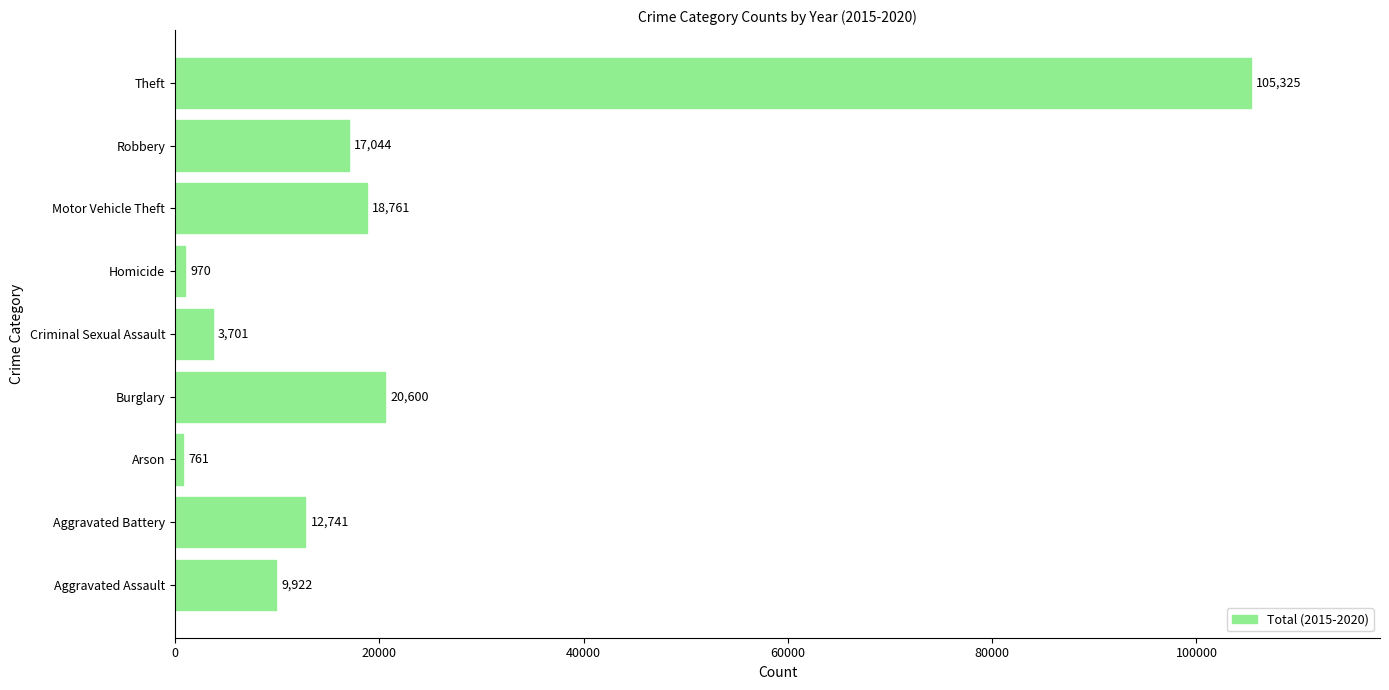

Reading bottom to top, extract all data points from this chart.

9922	12741	761	20600	3701	970	18761	17044	105325